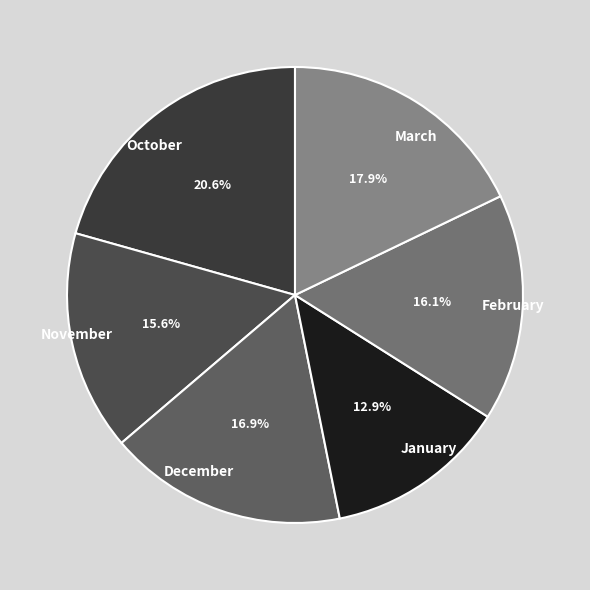

Count the number of slices in the pie.

6